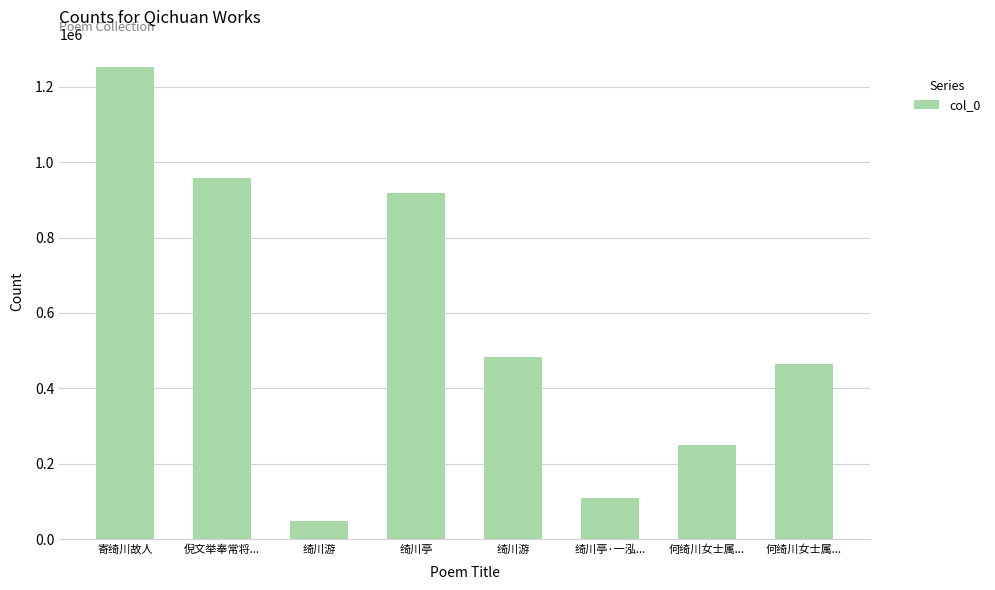

How many bars are there in total?

8